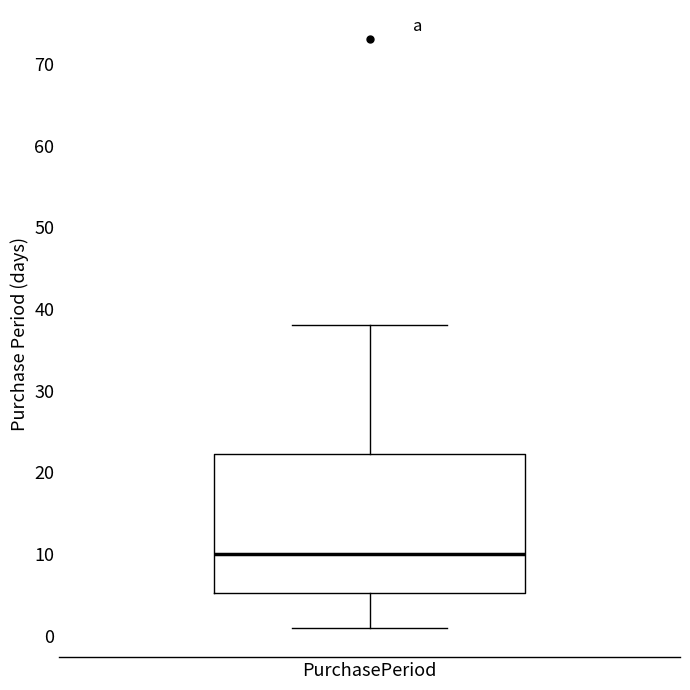

Read this box plot against the y-axis: the position of the median line, the range covered by the box, and the ends of both whiskers. The values are not printed on the chart, so give them approximately, as read against the axis.

median 10, box 5 to 22, whiskers 1 to 38